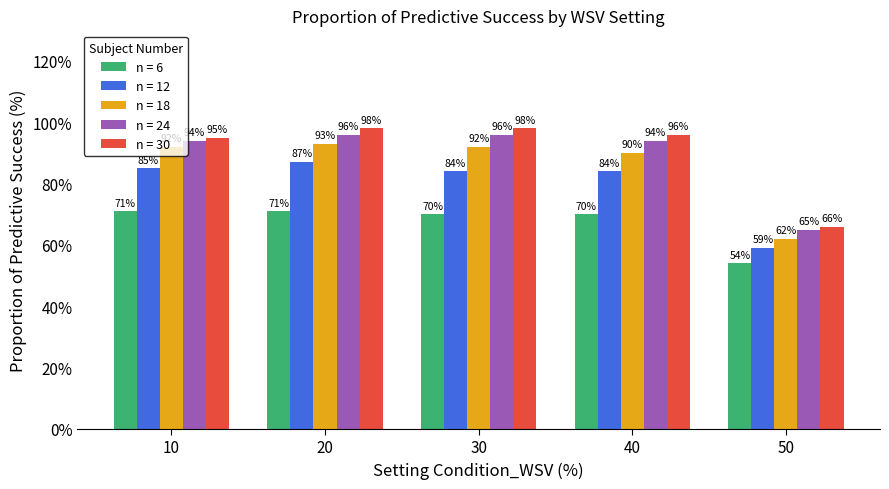

How many bars are there in total?

25